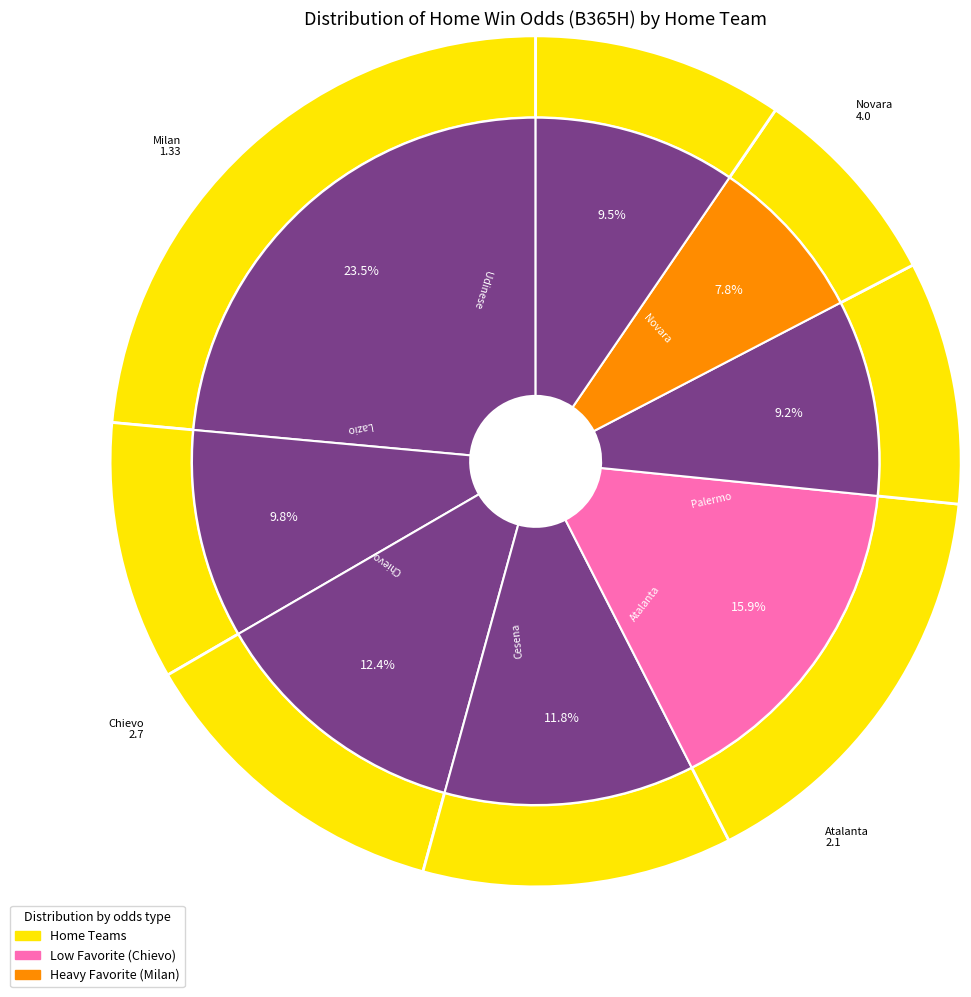

How many slices are in this pie chart?

8